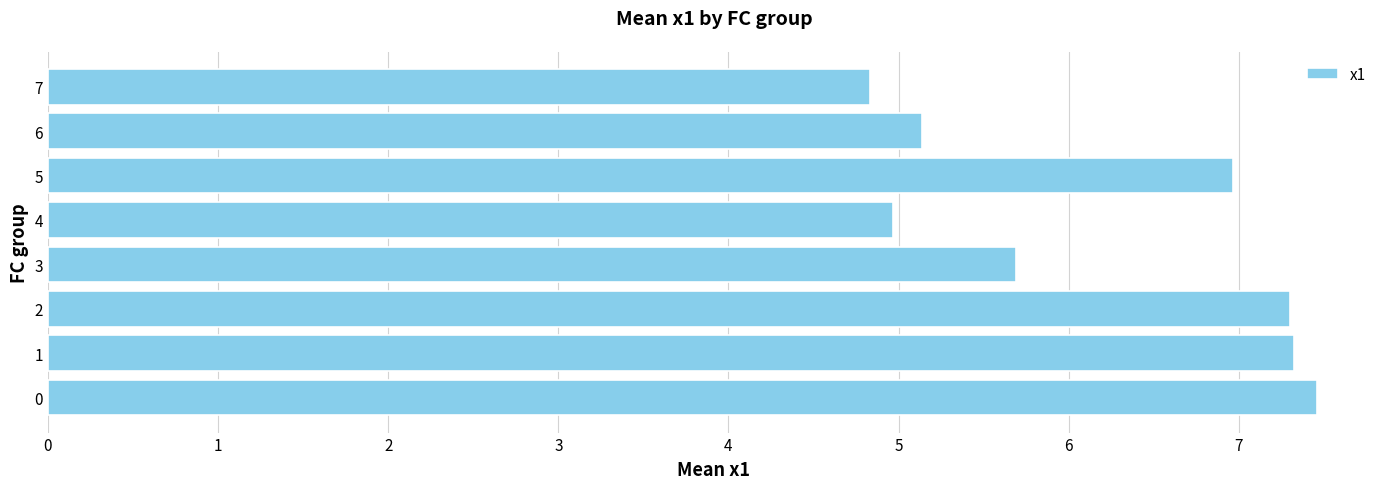

Is it true that the value at 2 is 7.3?

True